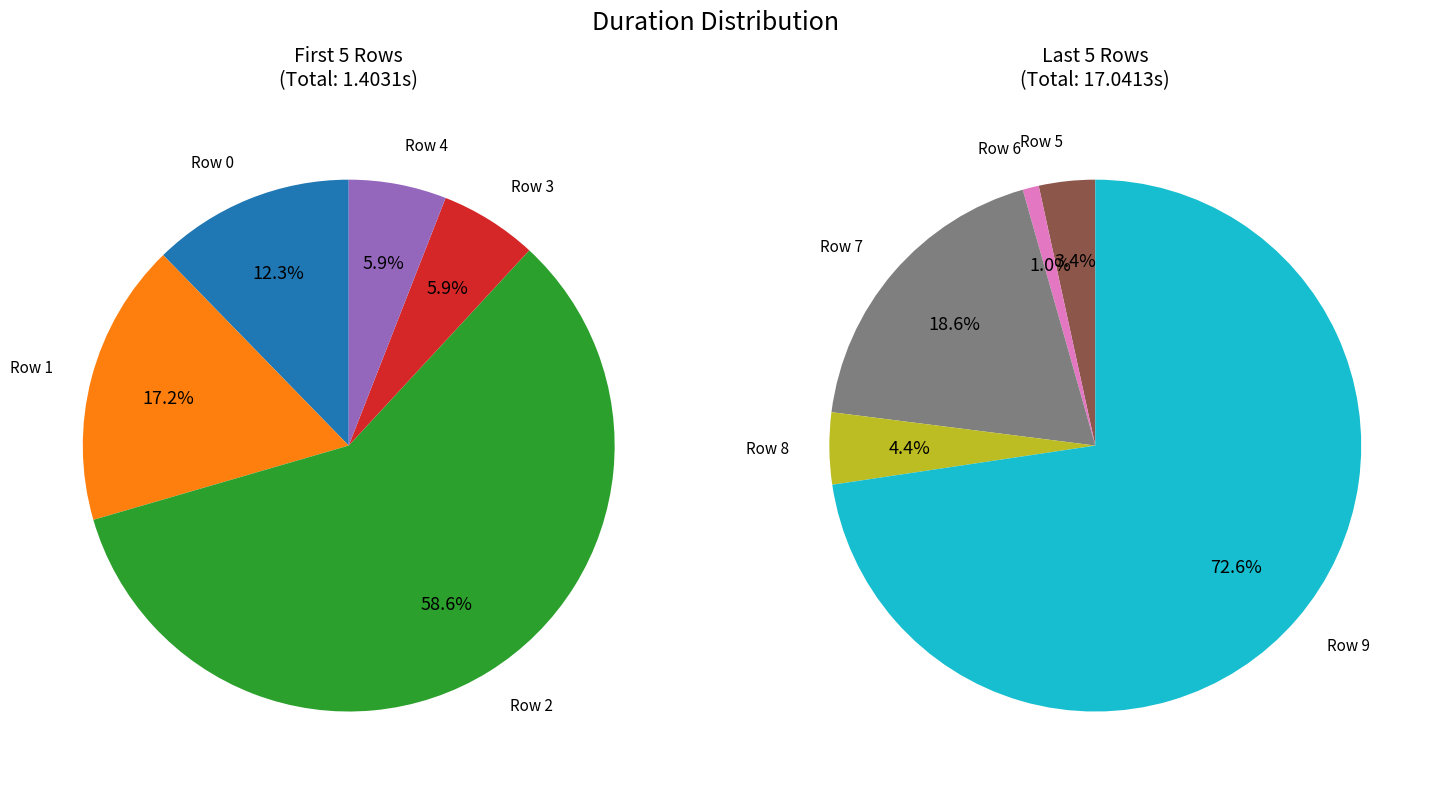

Does Row 7 represent more than half of the total?

No